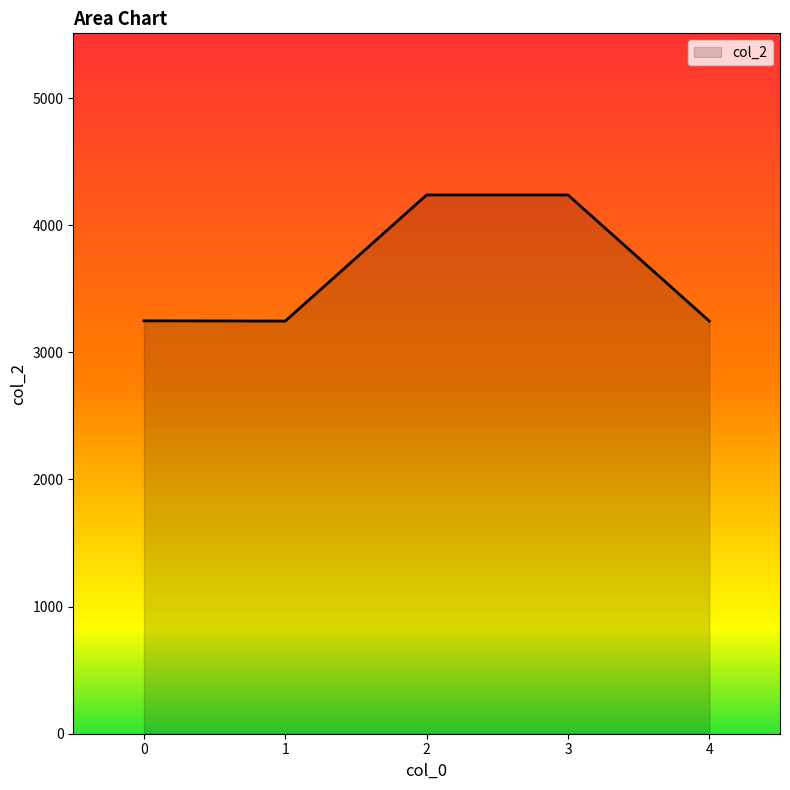

Where is the first local minimum?

1